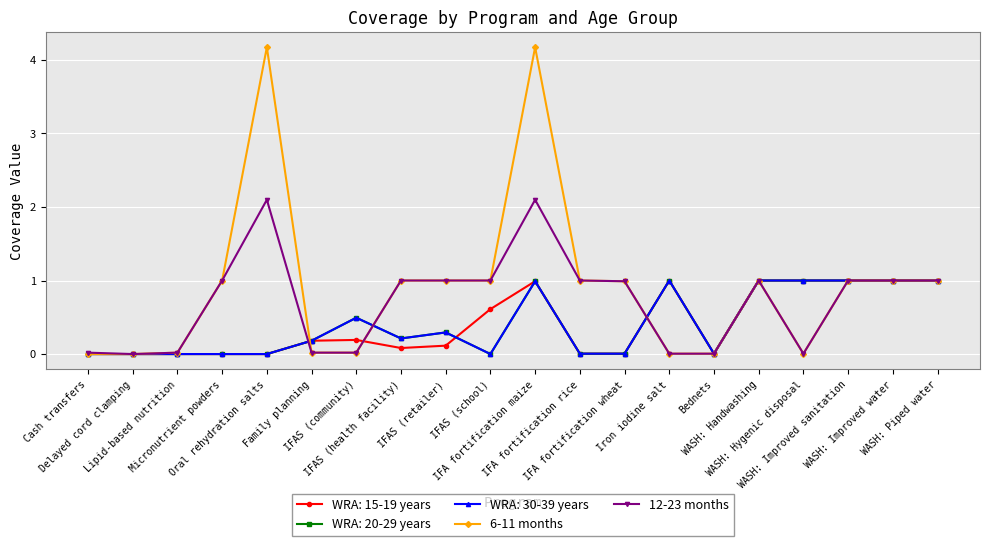

True or false: 6-11 months and 12-23 months intersect in this chart.

False